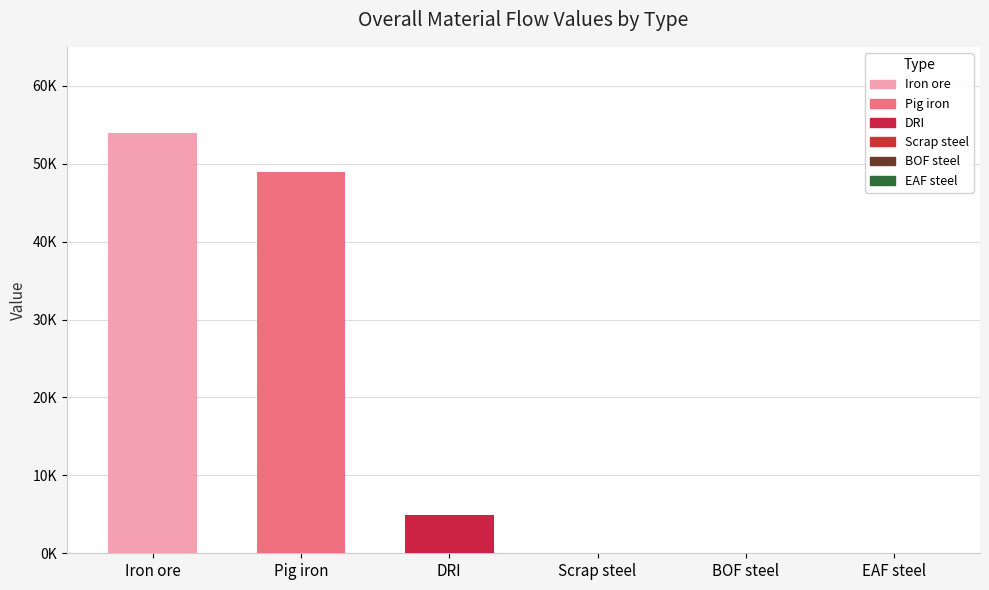

What is the greatest value displayed?

53909.3